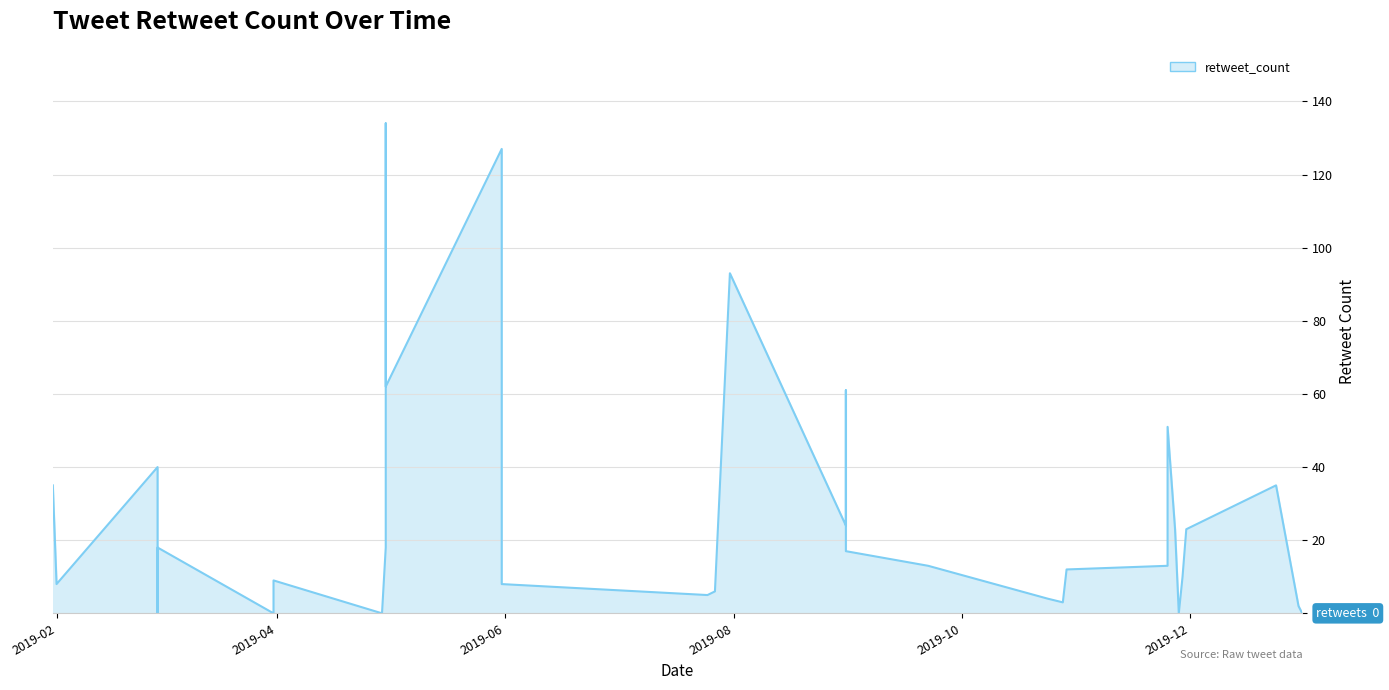

How many values exceed 18?

17